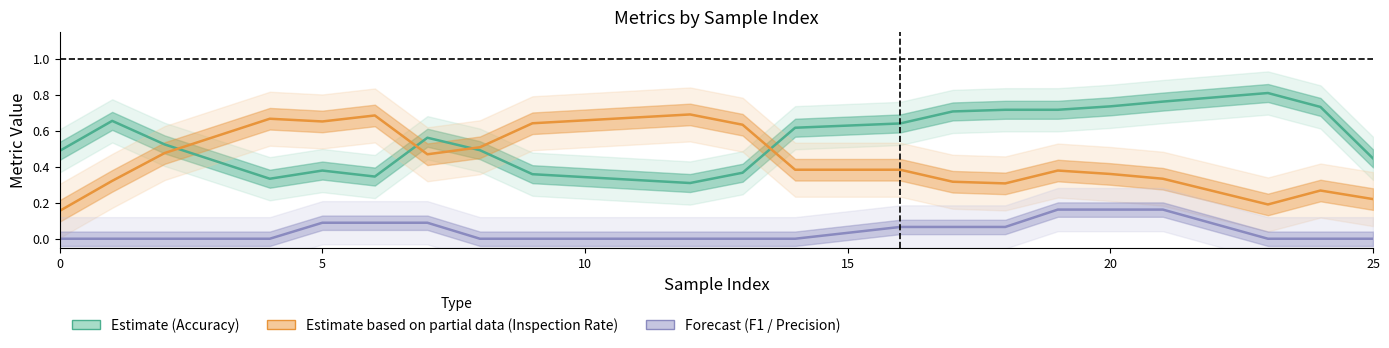

What is the total value across all series at 5?

1.0